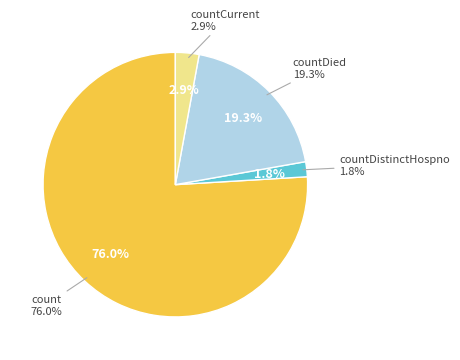

Approximately how many times larger is the value at countDied compared to countDistinctHospno?

10.6